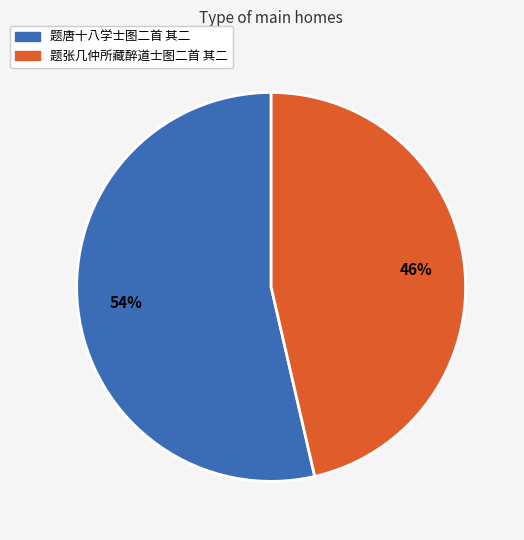

What percentage is the 题张几仲所藏醉道士图二首 其二 slice, to the nearest percent?

46%